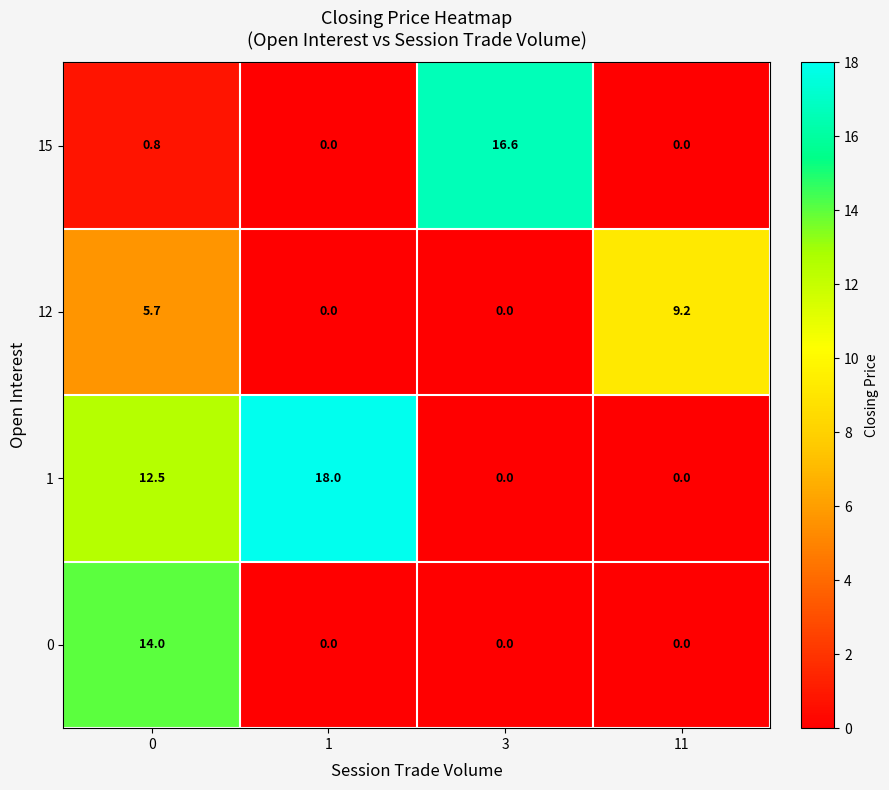

Which category has the highest value across all series?

1